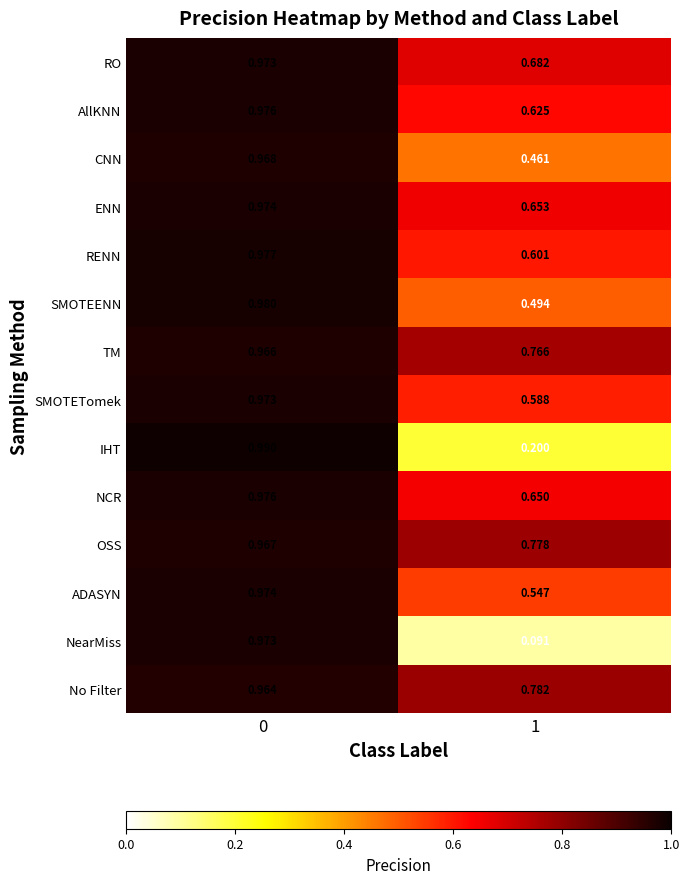

At 1, list the series in order from largest to smallest.

No Filter, OSS, TM, RO, ENN, NCR, AllKNN, RENN, SMOTETomek, ADASYN, SMOTEENN, CNN, IHT, NearMiss